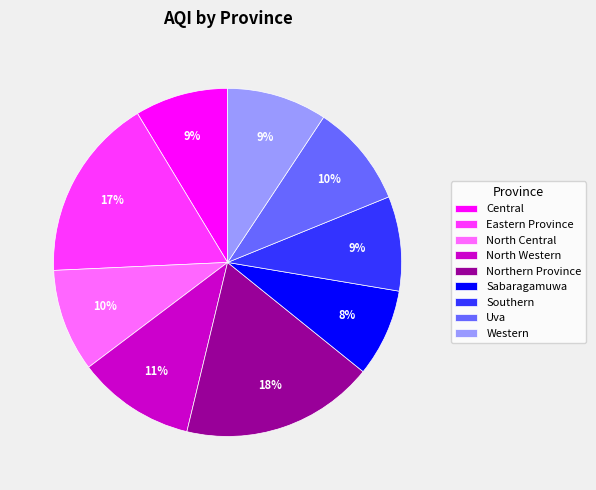

Do Southern and Eastern Province together represent more than half of the pie?

No